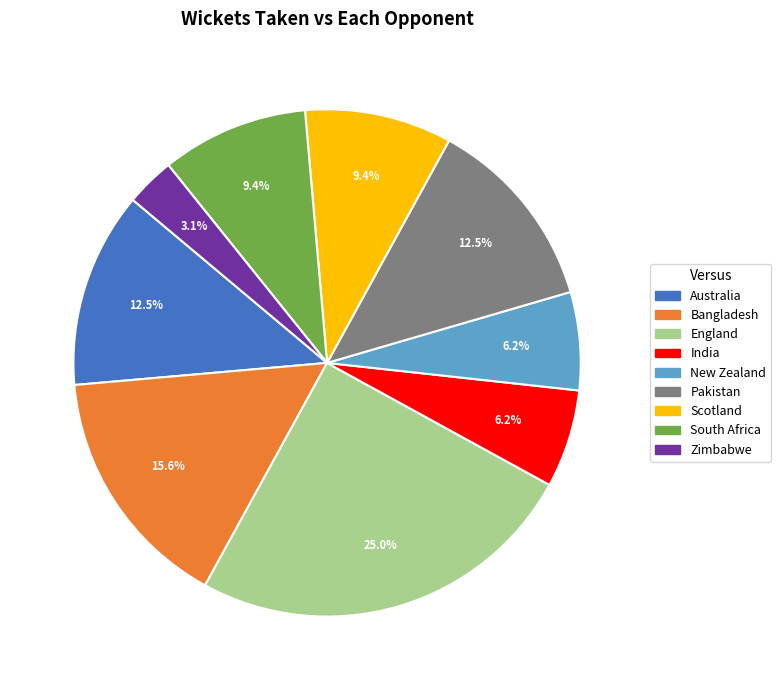

Is it true that India is 14% of the pie?

False